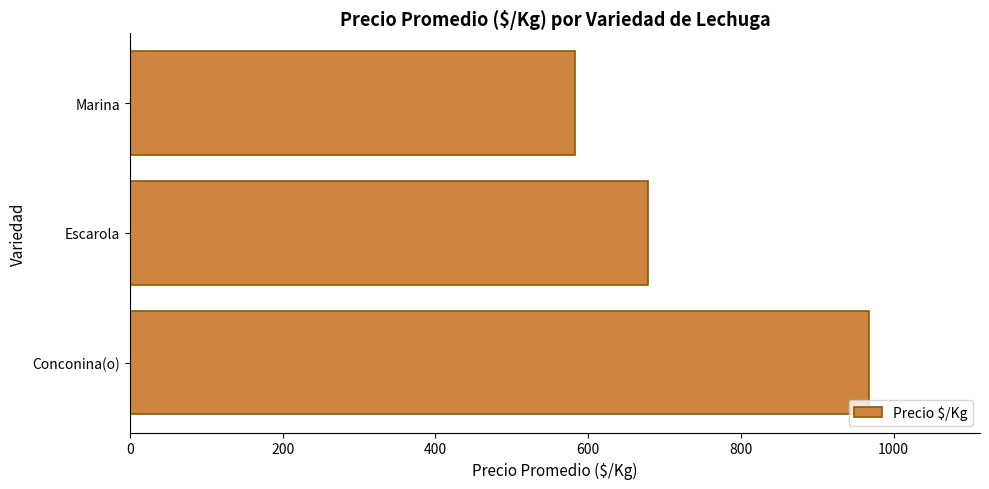

Are the bars grouped side by side (vs. stacked)?

No